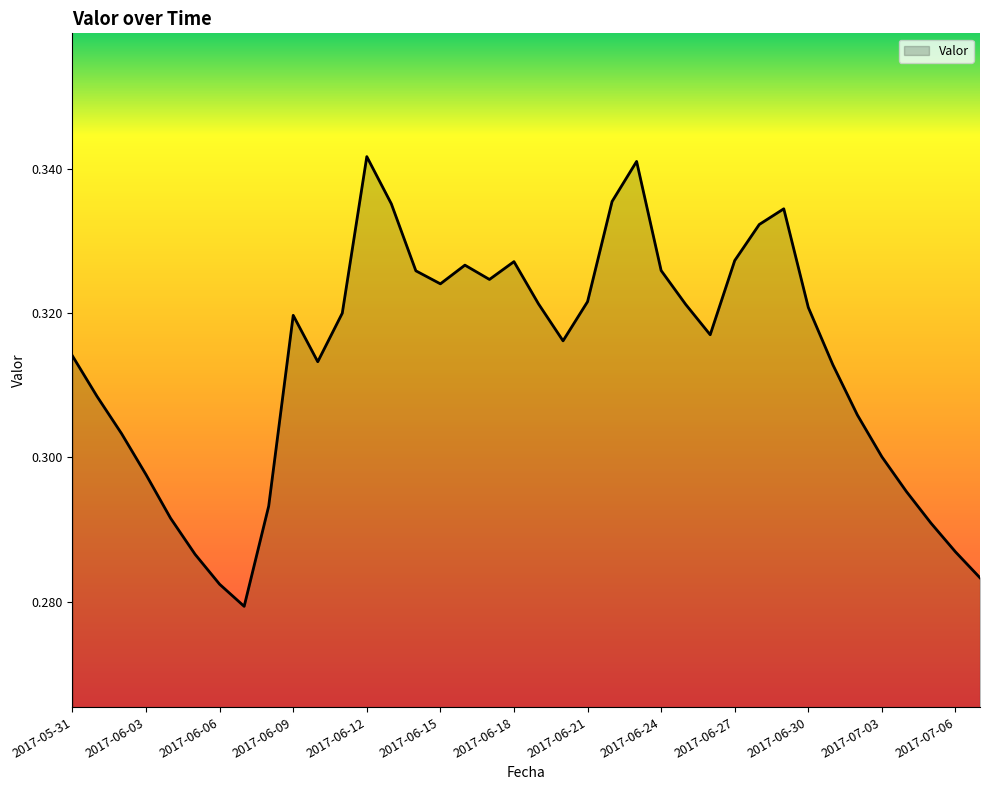

At which label is the value closest to 0?

2017-06-07